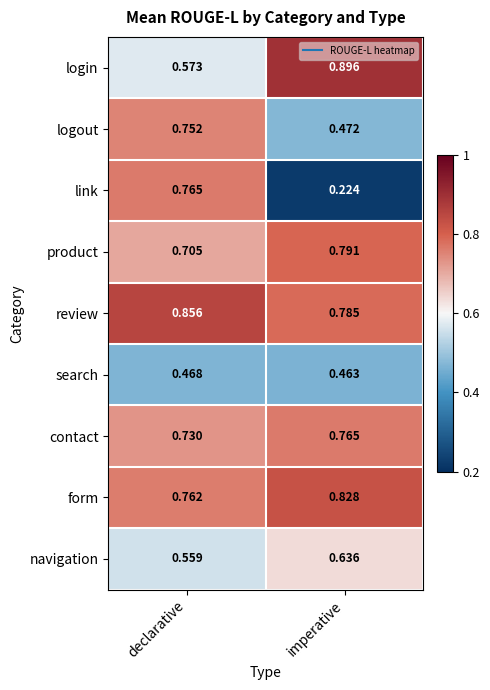

Where is navigation nearest to the value 0?

declarative